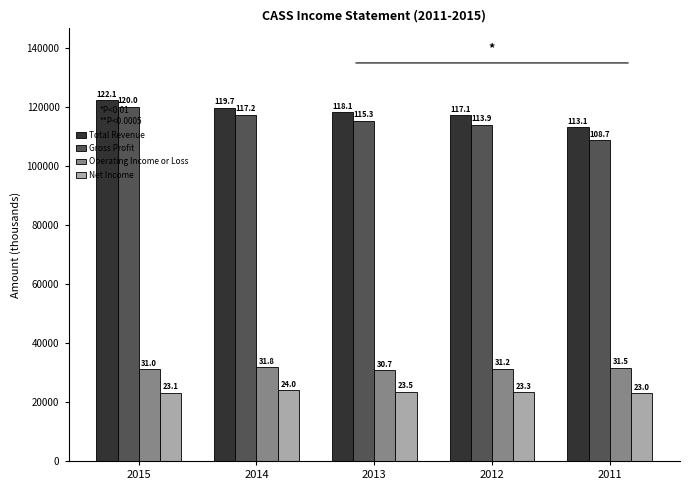

What is the sum of the Operating Income or Loss values at 2011 and 2015?

62500